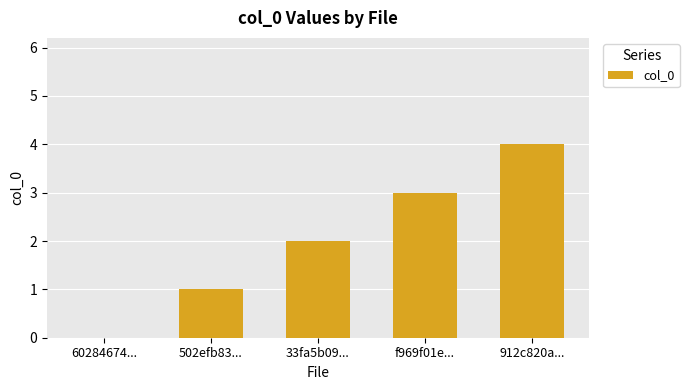

Where is the data nearest to the value 2?

33fa5b09...